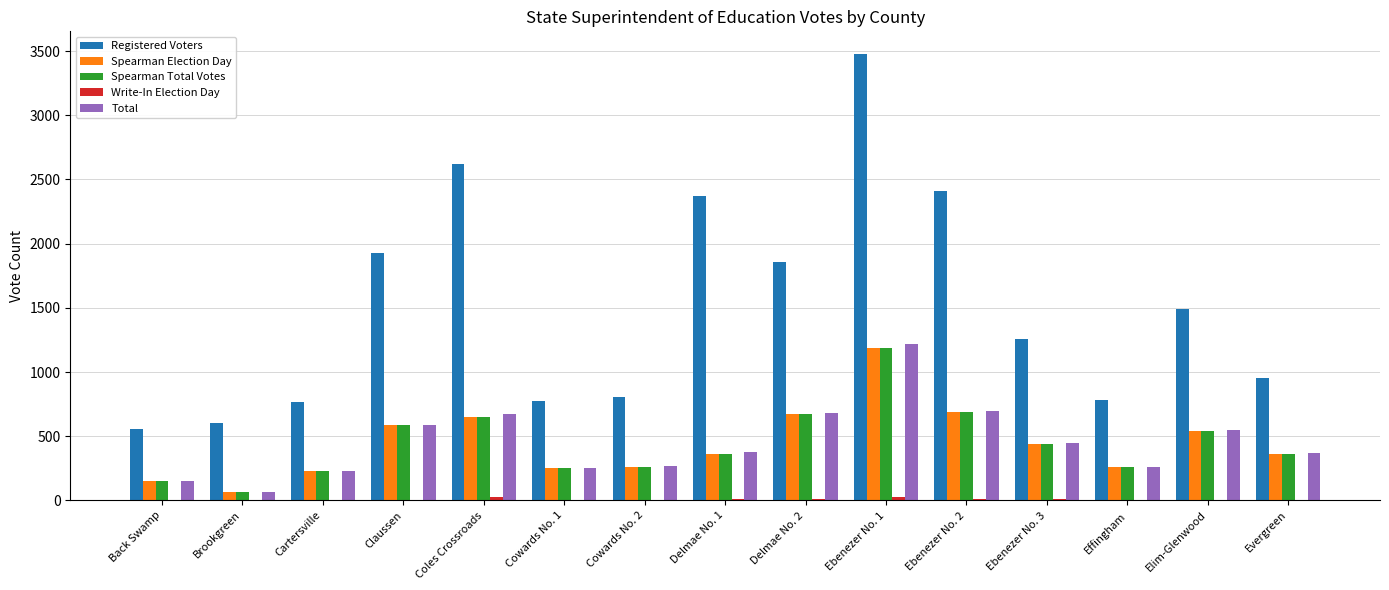

What is the highest value of the Registered Voters series?

3480